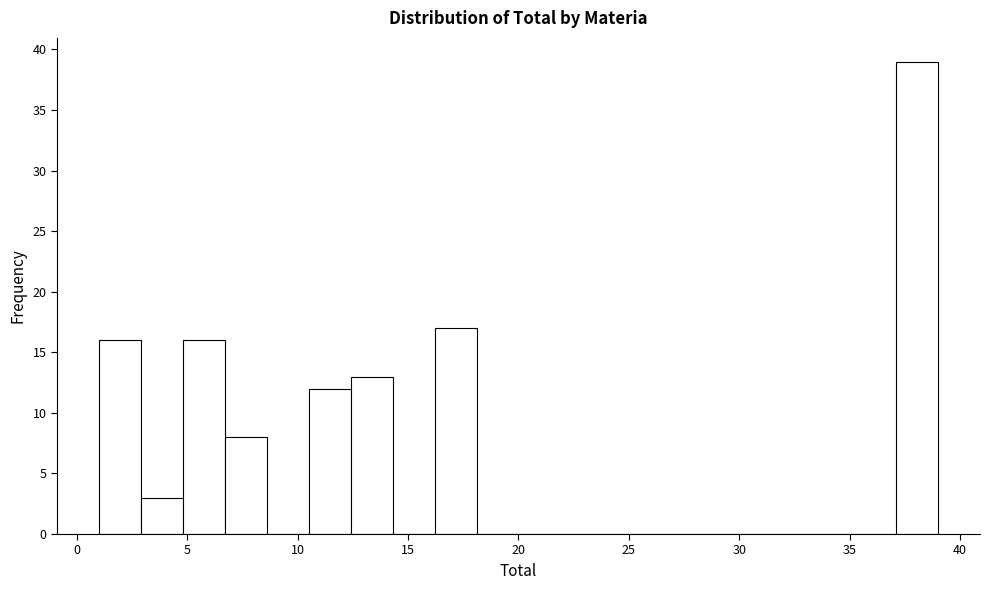

Around what value on the x-axis is the tallest bar? Give the approximate position of its centre, as read against the axis.

38.0